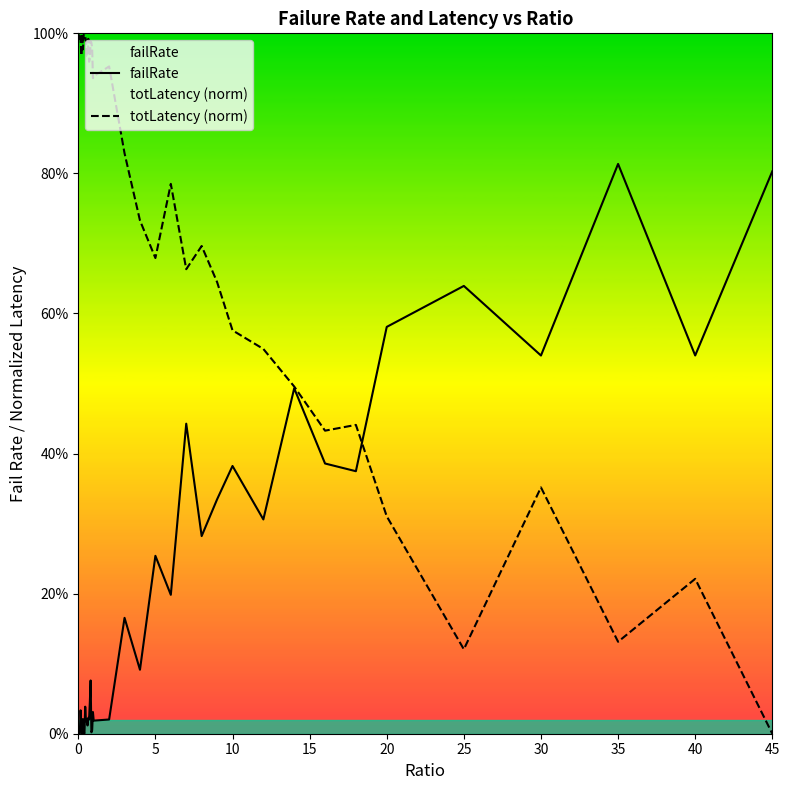

In failRate, how many points are lower than both neighbors (excluding endpoints)?

15